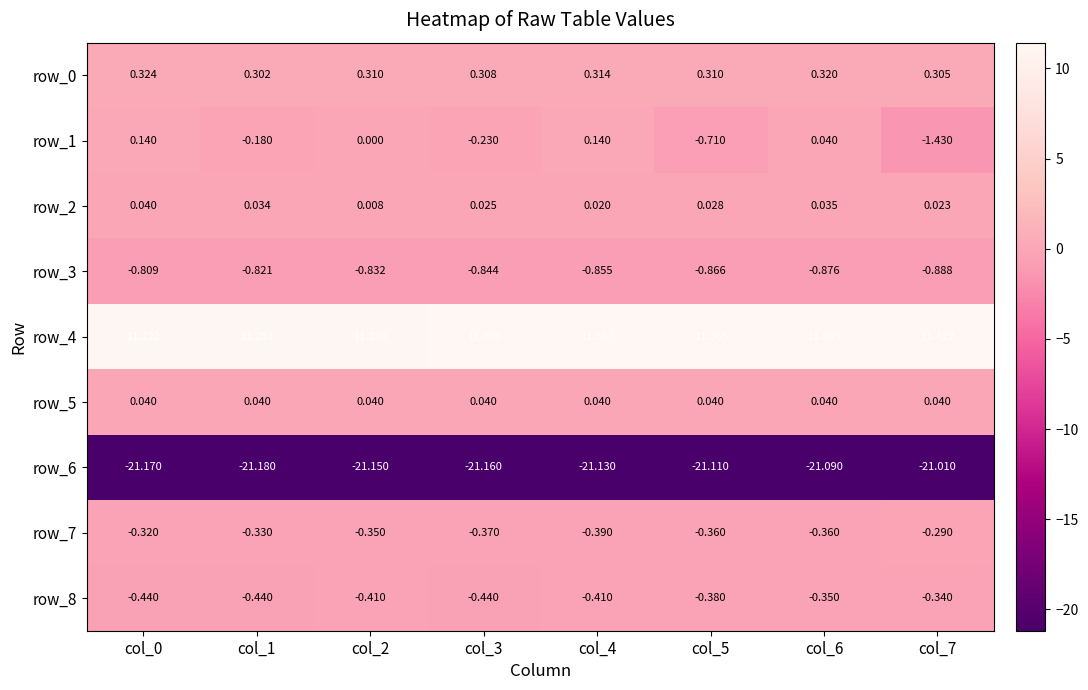

Is the value of row_0 at col_2 greater than the value of row_5 at col_3?

Yes